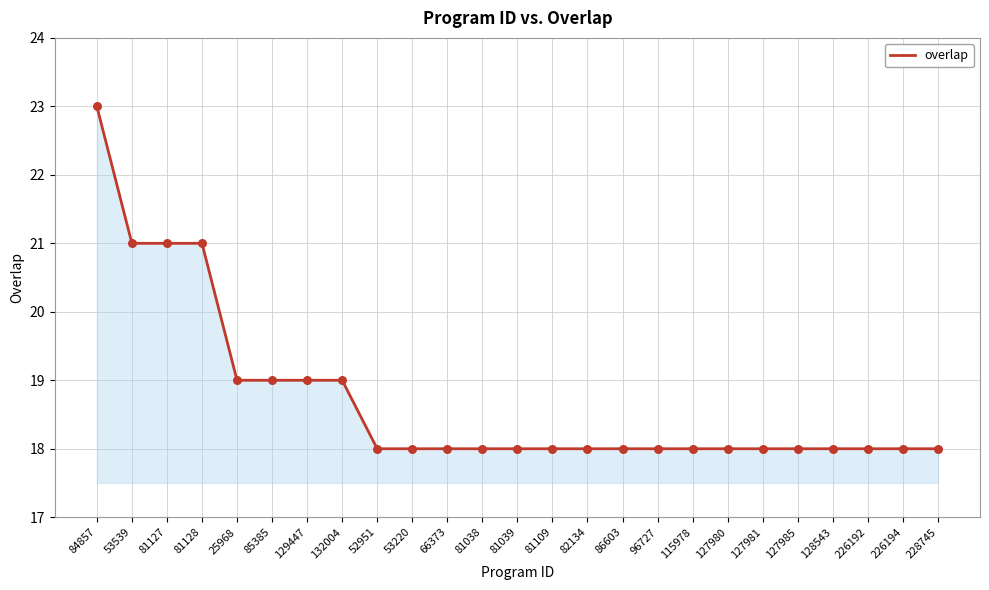

What is the ratio of the value at 128543 to the value at 129447?

0.9